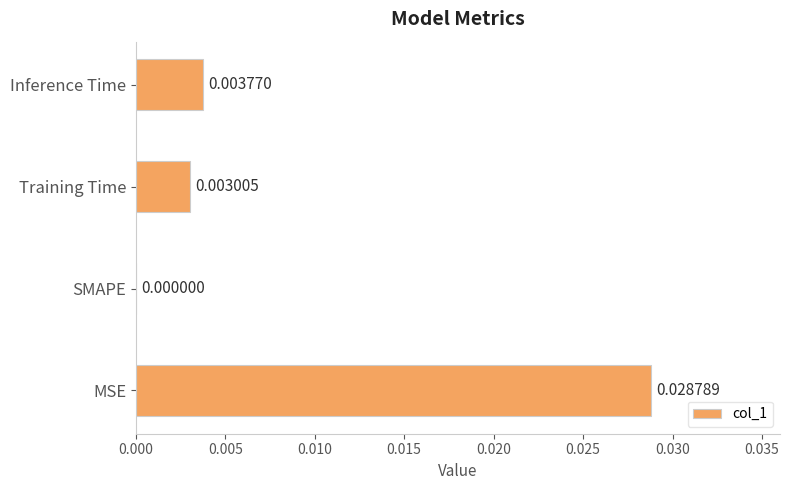

Which has a higher value, Inference Time or MSE?

MSE